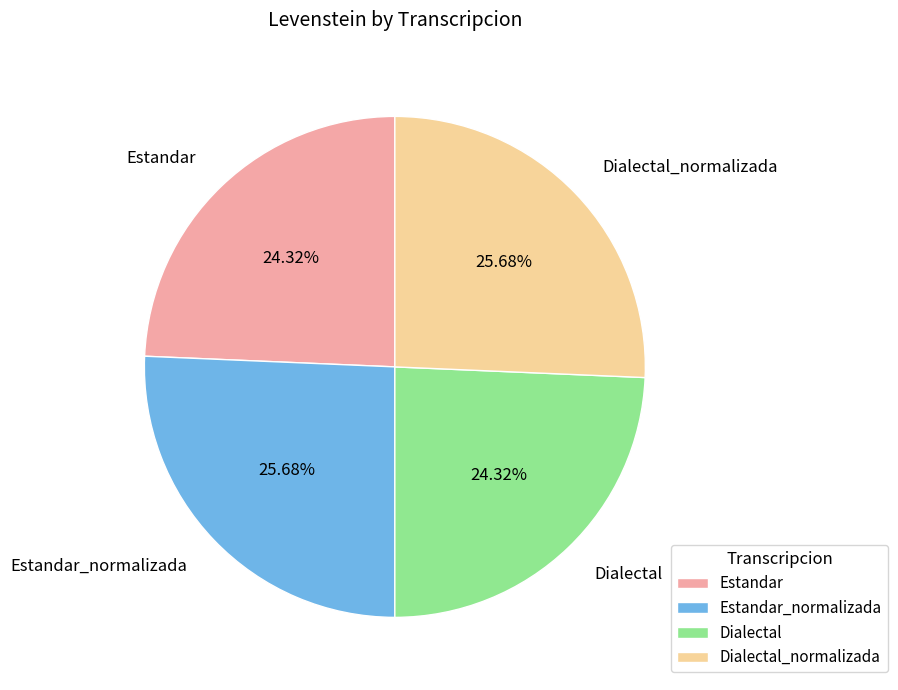

To the nearest percent, what is the difference between the Dialectal_normalizada and Estandar slice percentages?

1%